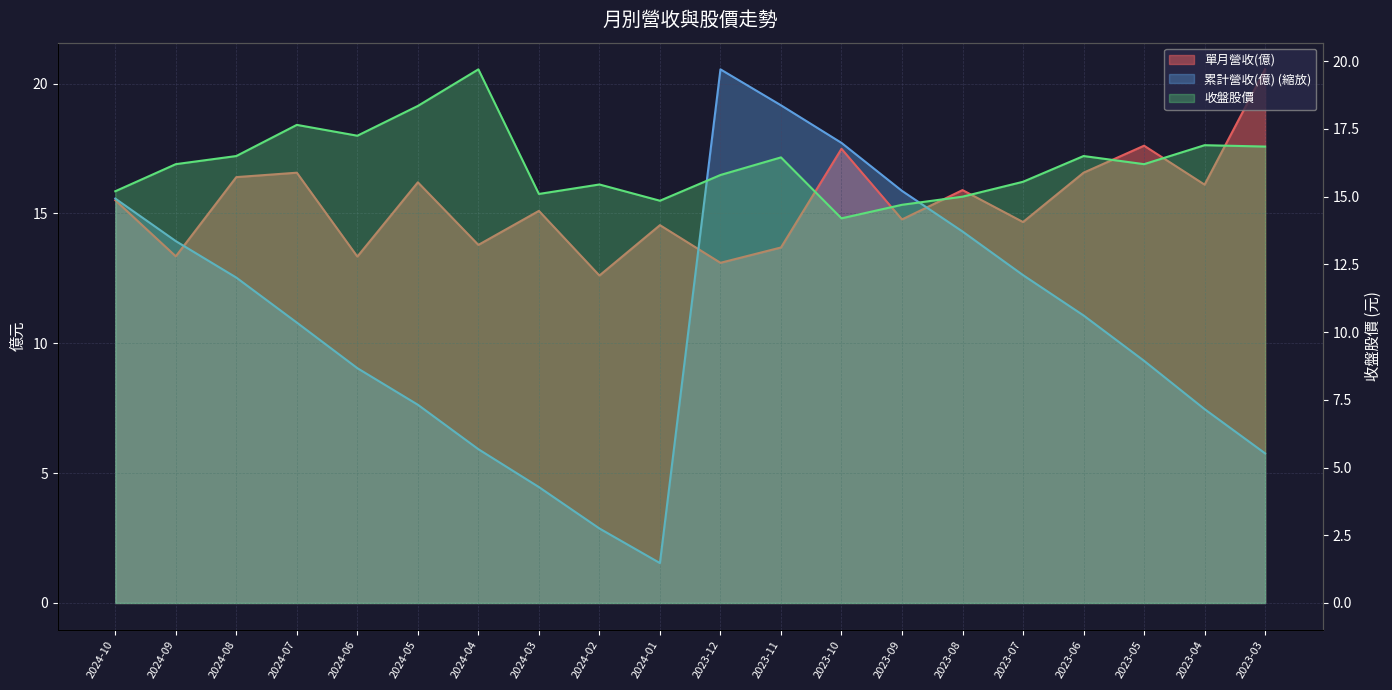

After their last crossing, which series has the higher values: 累計營收(億) or 單月營收(億)?

單月營收(億)